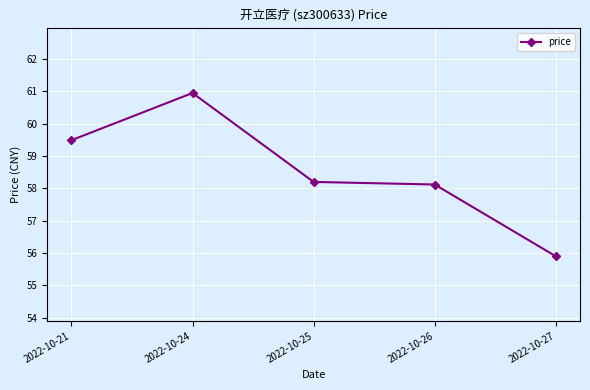

Reading right to left, transcribe all the data shown in this chart.

2022-10-27=55.9	2022-10-26=58.1	2022-10-25=58.2	2022-10-24=61.0	2022-10-21=59.5